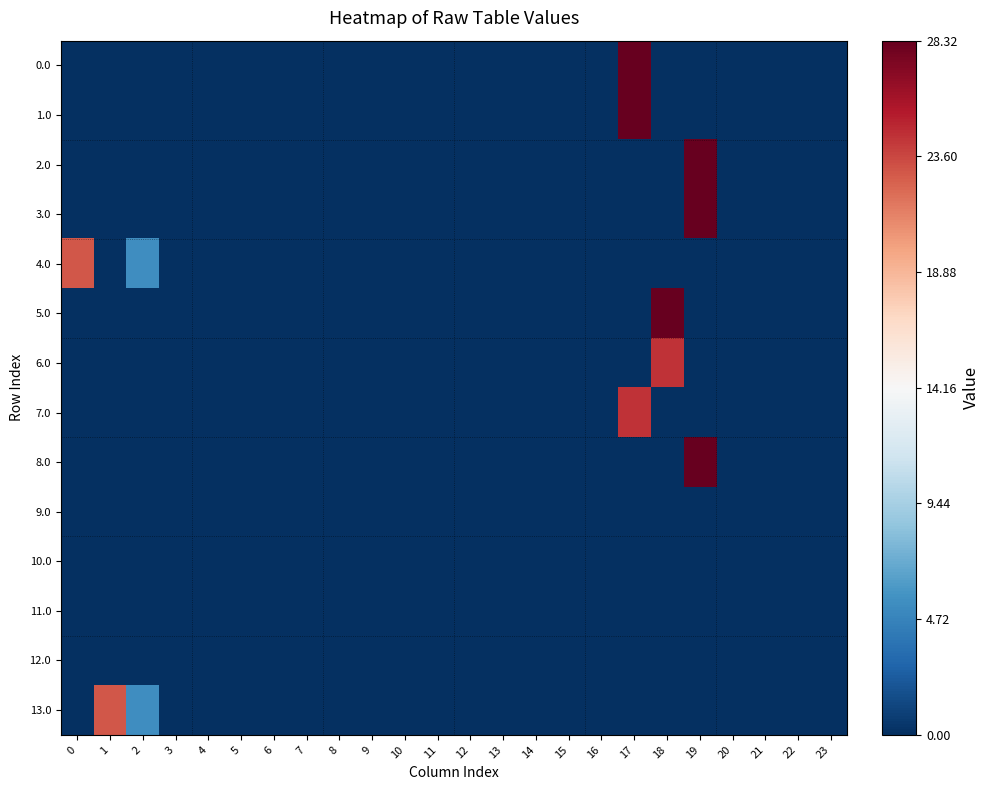

Which series has the largest range (max minus min)?

5.0